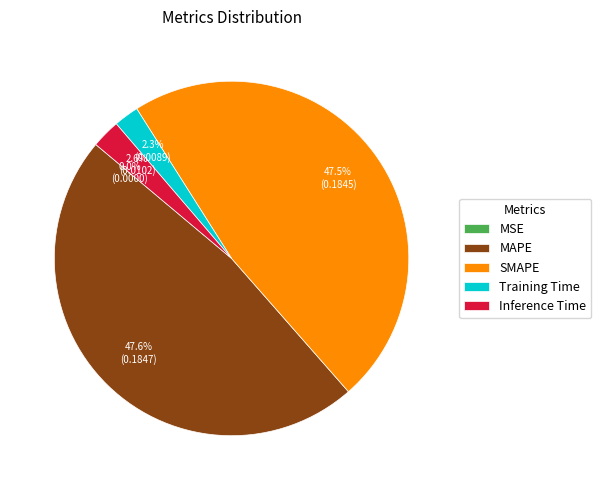

Between SMAPE and Training Time, which is larger?

SMAPE